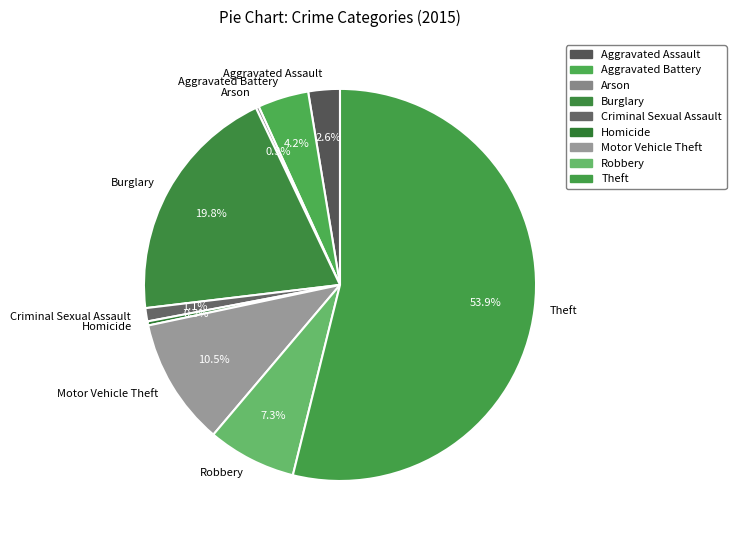

What percentage do Theft and Motor Vehicle Theft together represent?

64.4%